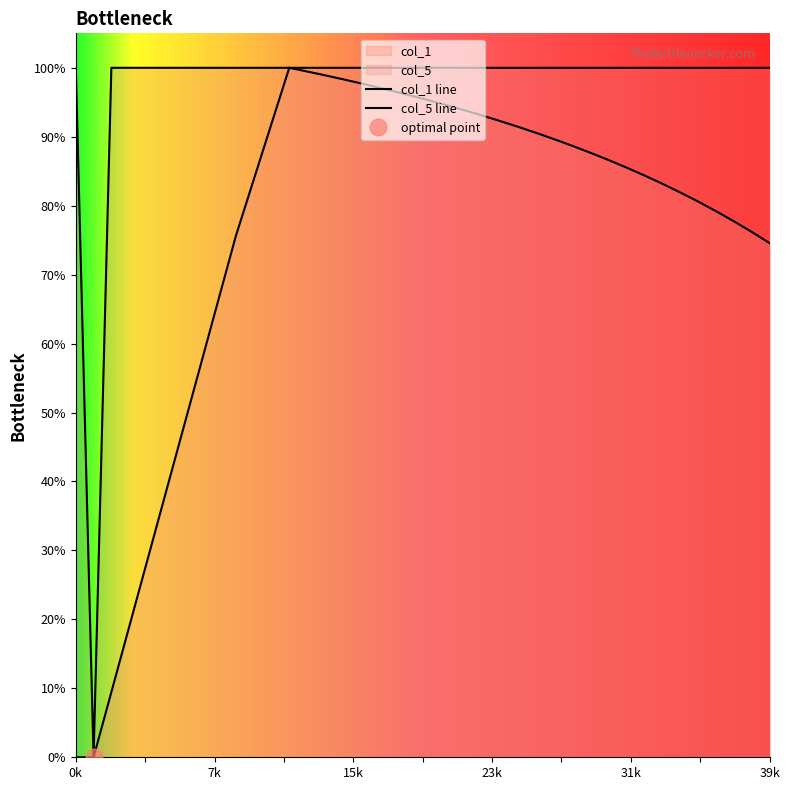

Rank the series at 39k from lowest to highest value.

col_1, col_5